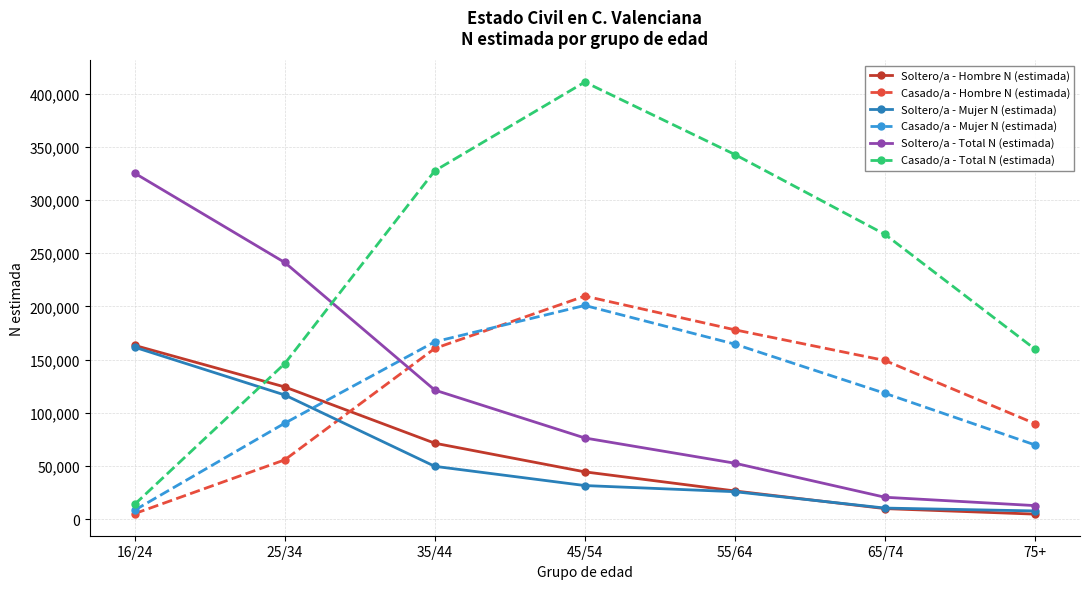

True or false: Soltero/a - Hombre N (estimada) has more than 2 interior local peaks.

False